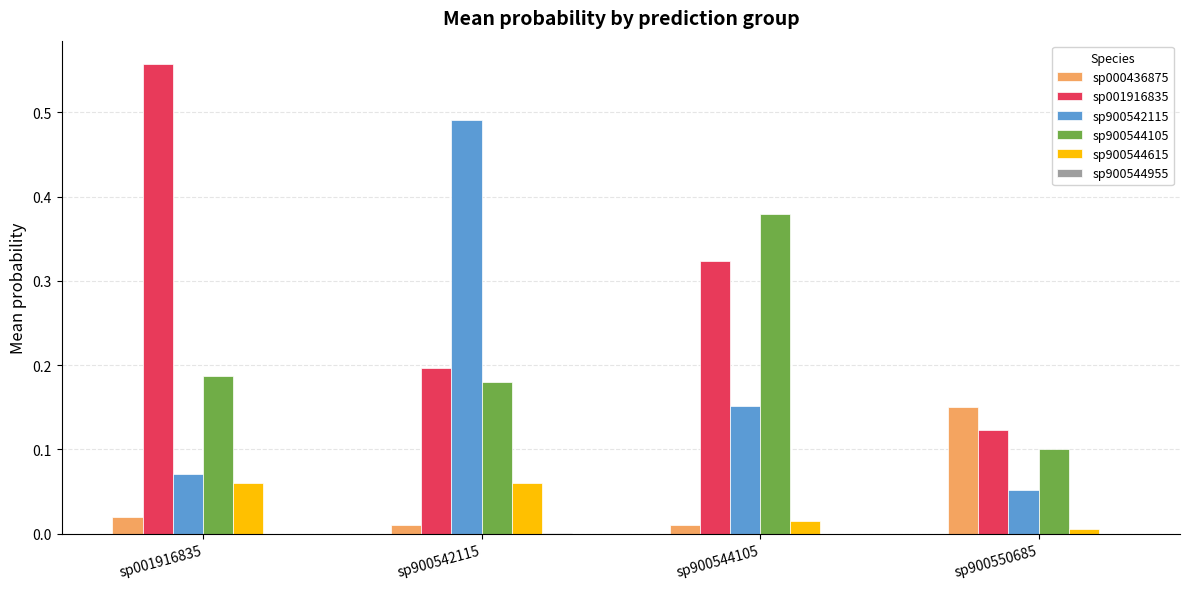

Is it true that sp000436875 equals 0.1 at sp900550685?

True